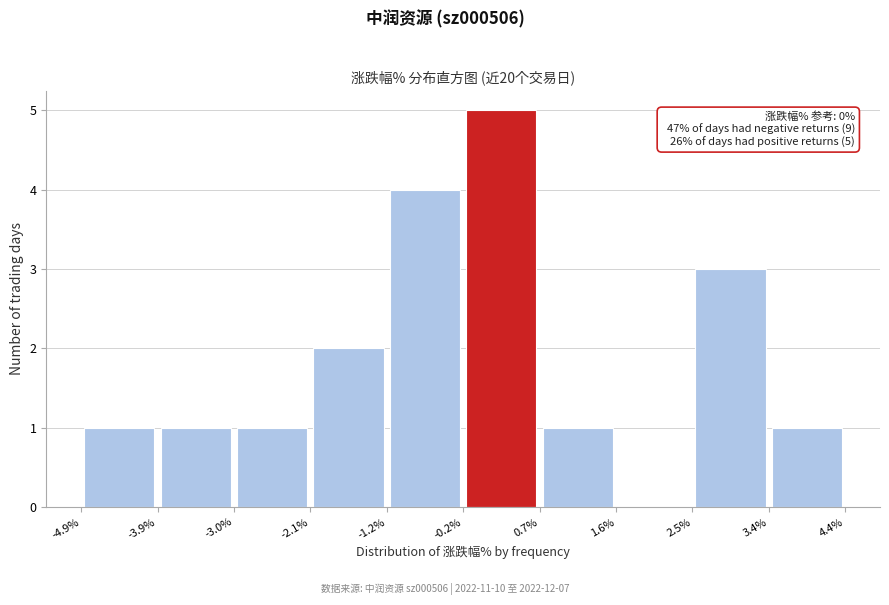

Which range on the x-axis has the tallest bar?

-0.2% to 0.7%